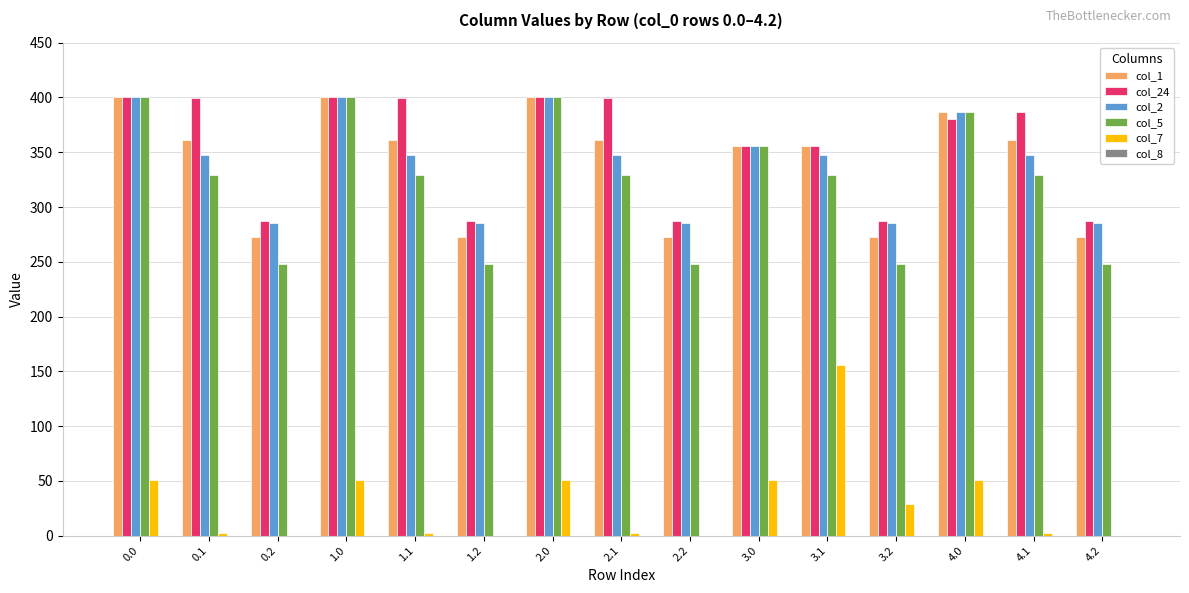

Is the value of col_7 at 0.2 greater than the value of col_5 at 1.0?

No